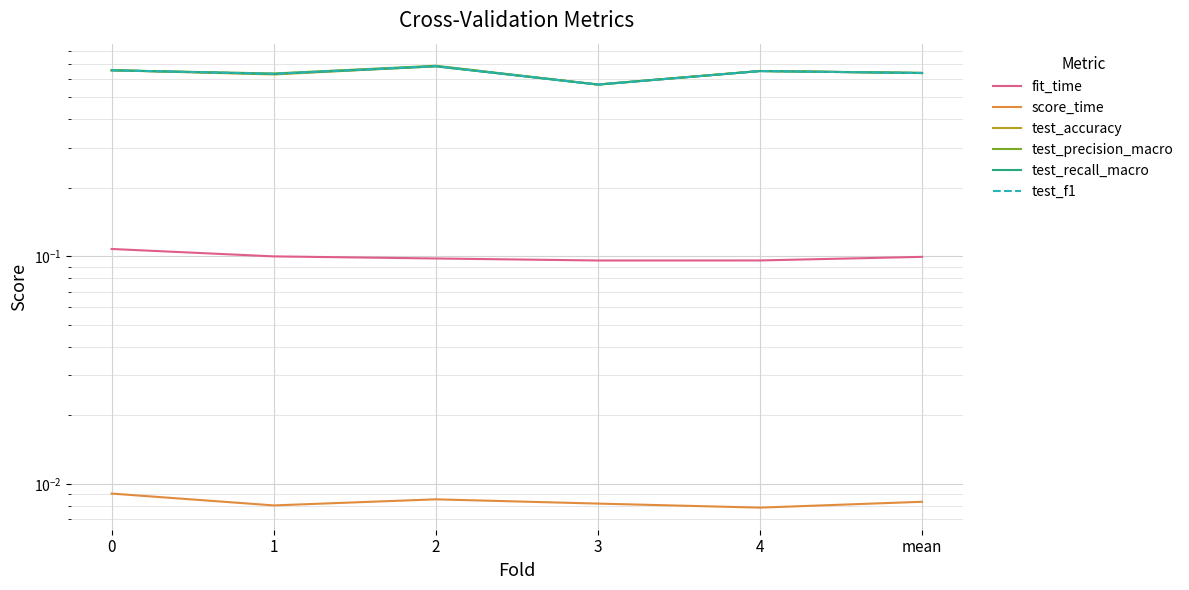

Reading left to right, transcribe all the data shown in this chart.

fit_time: 0.1	0.1	0.1	0.1	0.1	0.1
score_time: 0.0	0.0	0.0	0.0	0.0	0.0
test_accuracy: 0.7	0.6	0.7	0.6	0.7	0.6
test_precision_macro: 0.7	0.6	0.7	0.6	0.7	0.6
test_recall_macro: 0.7	0.6	0.7	0.6	0.7	0.6
test_f1: 0.7	0.6	0.7	0.6	0.7	0.6